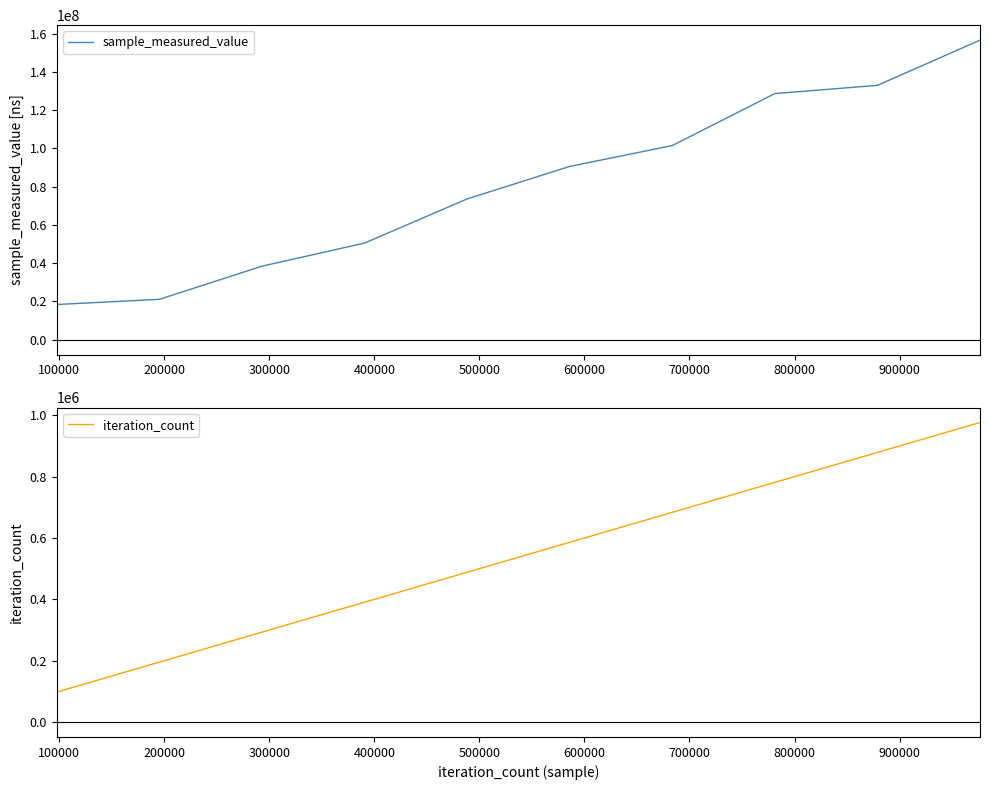

True or false: iteration_count and sample_measured_value cross at least once.

False